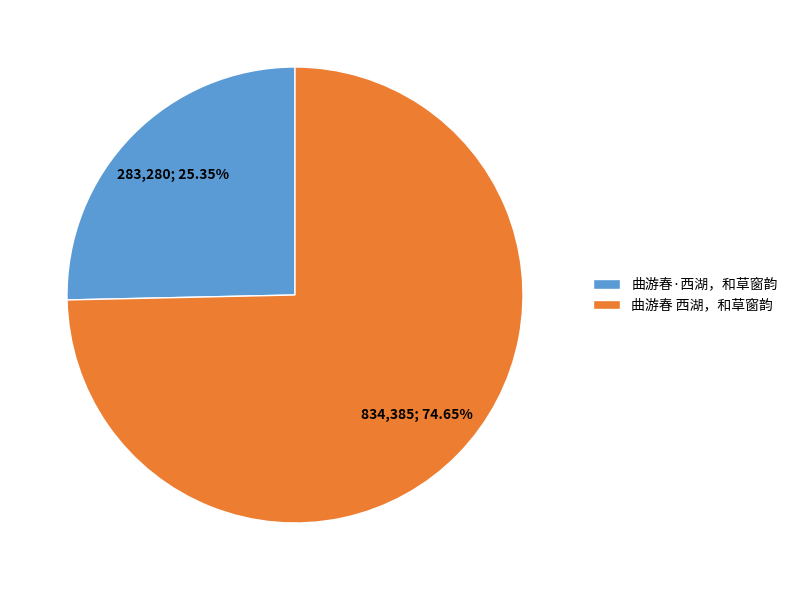

Is 曲游春·西湖，和草窗韵 the majority of the pie?

No